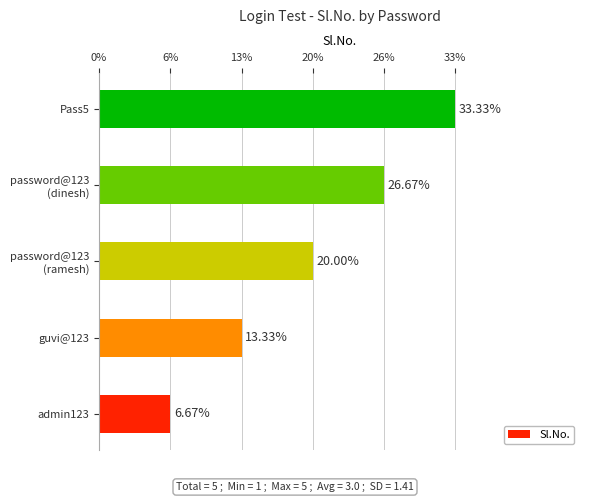

Does the chart contain any negative values?

No